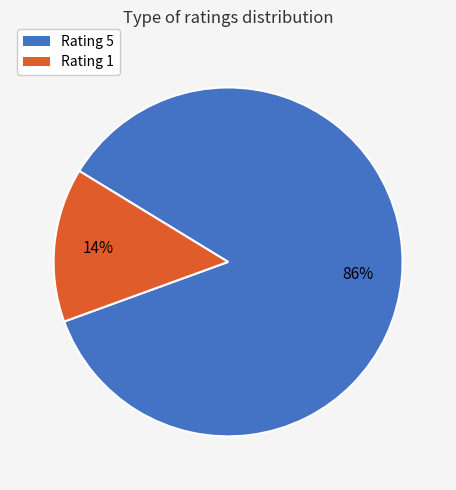

Is there a majority slice in this chart?

Yes